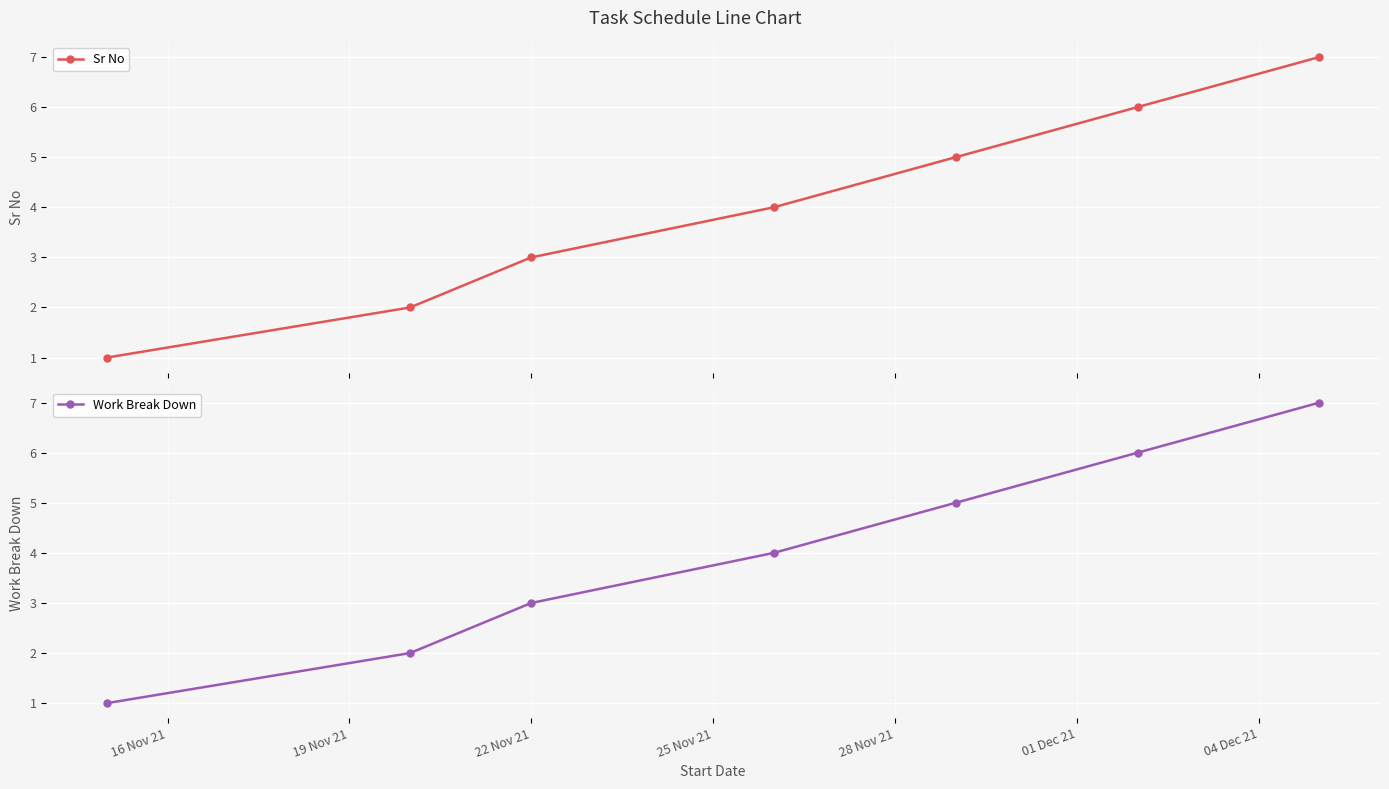

True or false: Work Break Down and Sr No cross at least once.

False